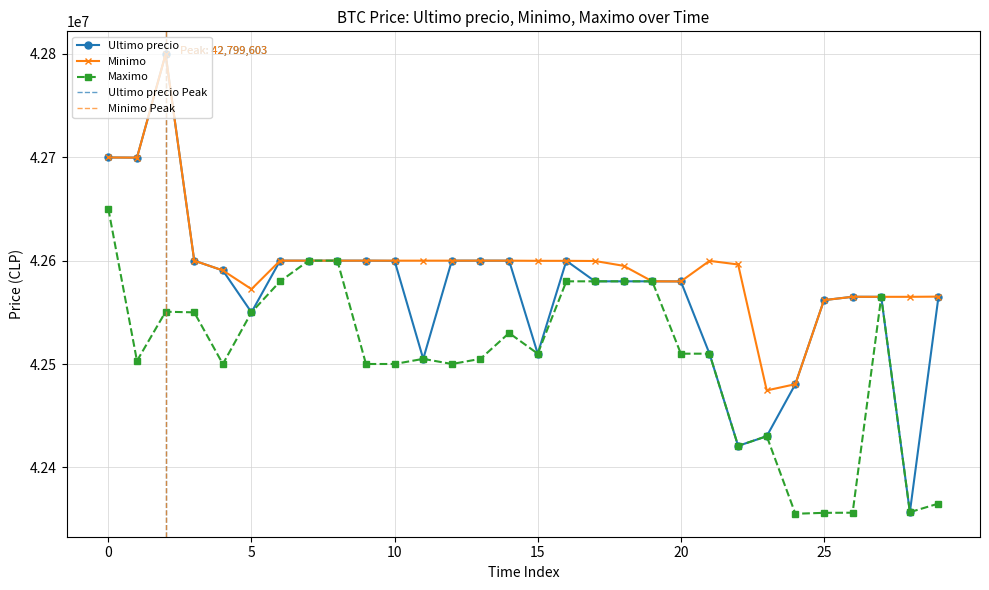

Rank the series by their maximum value, from lowest to highest.

Maximo, Ultimo precio, Minimo